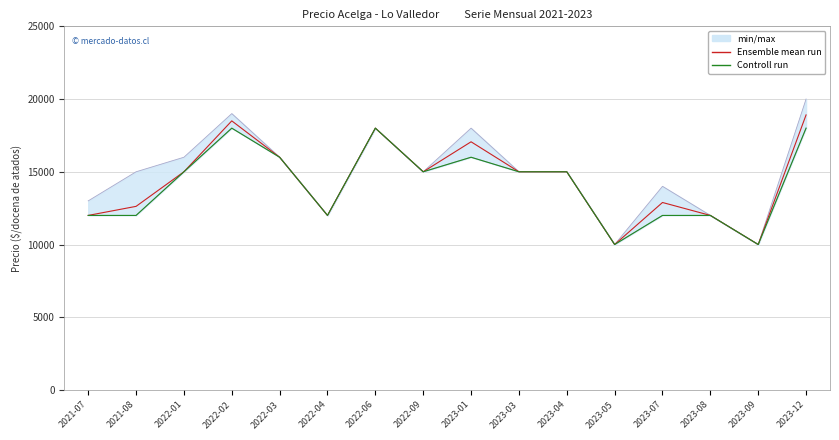

What is the minimum value for Ensemble mean run?

10000